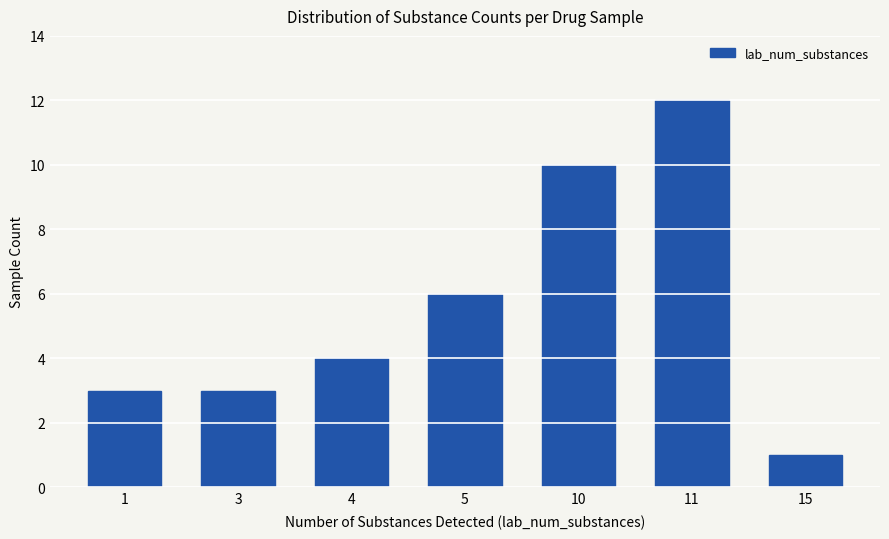

What is the greatest value displayed?

12